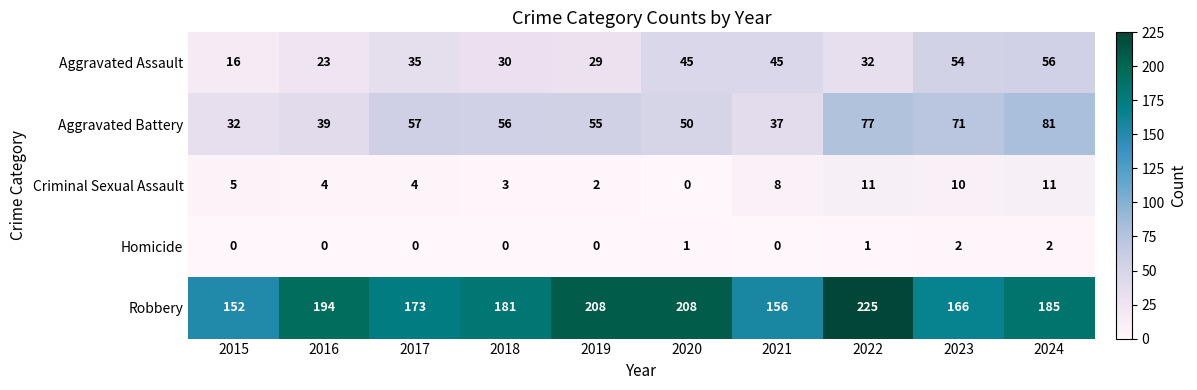

What is the lowest value of the Aggravated Assault series?

16